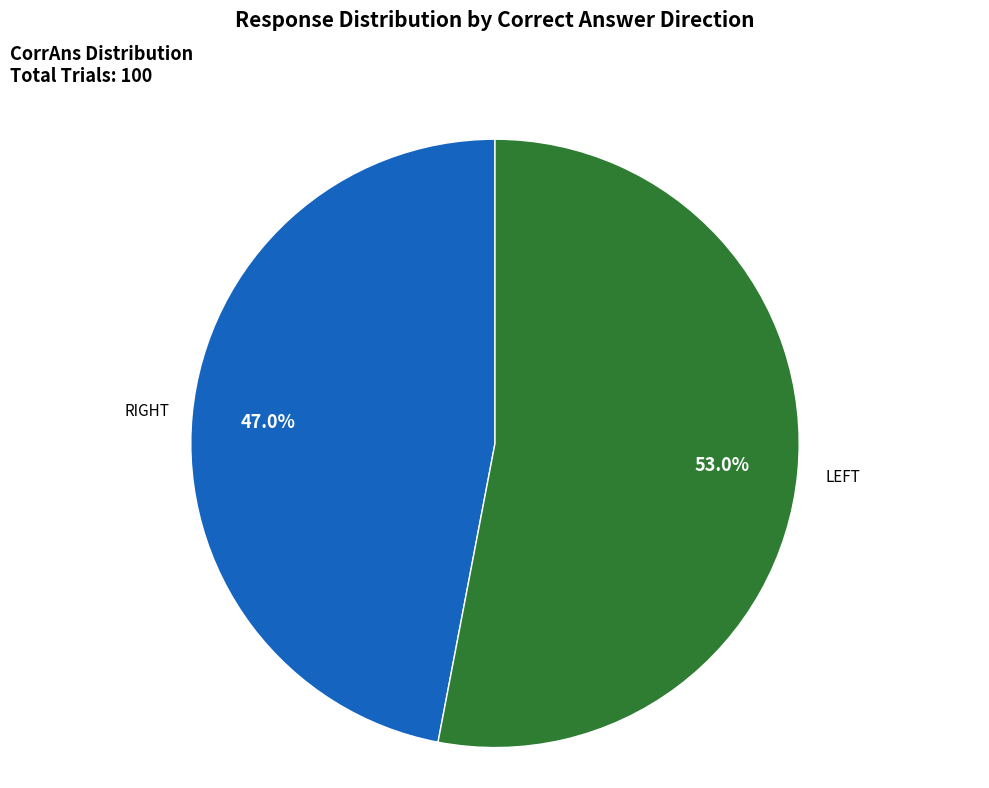

Does any single category account for the majority?

Yes